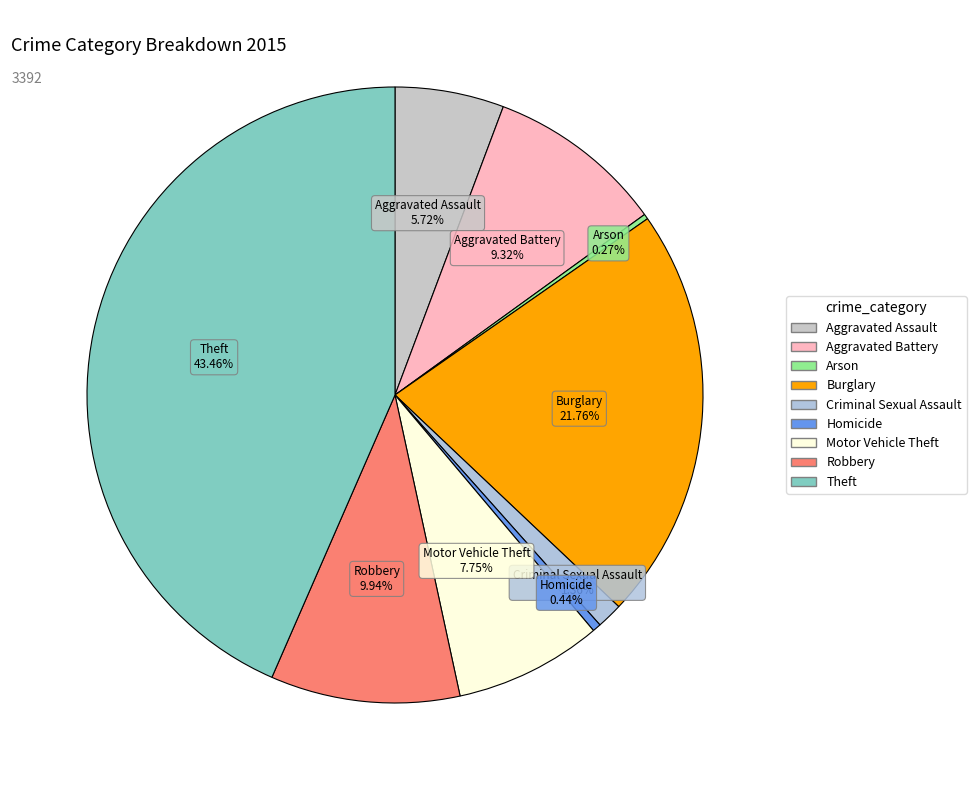

True or false: Aggravated Assault accounts for 6% of the total.

True